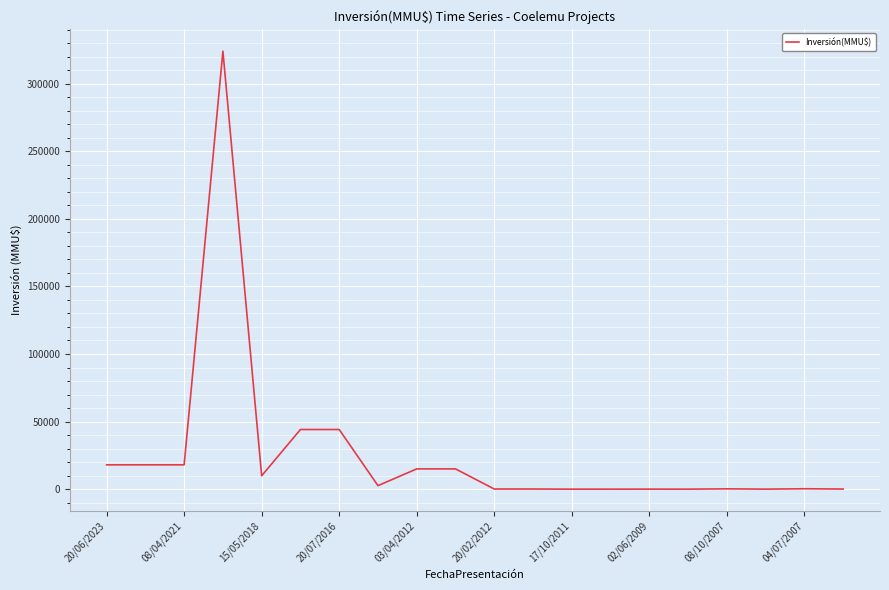

What is the difference between the maximum and minimum values?

324020